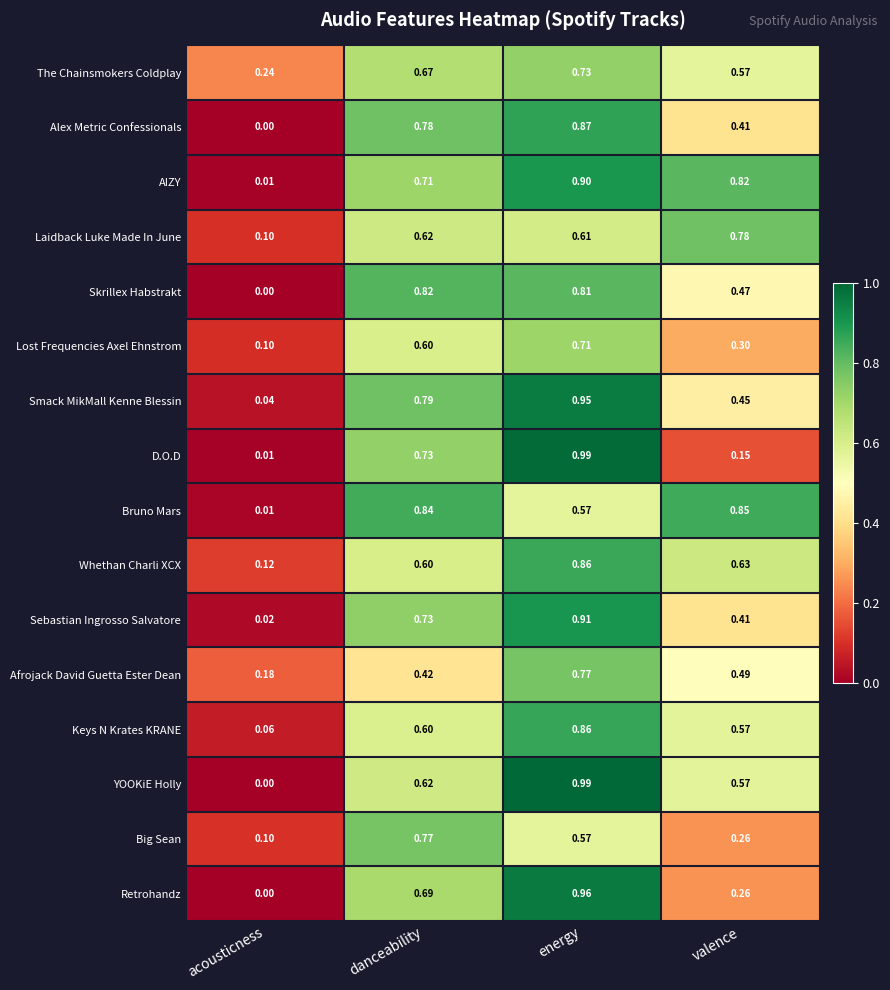

Where is Bruno Mars nearest to the value 0?

acousticness